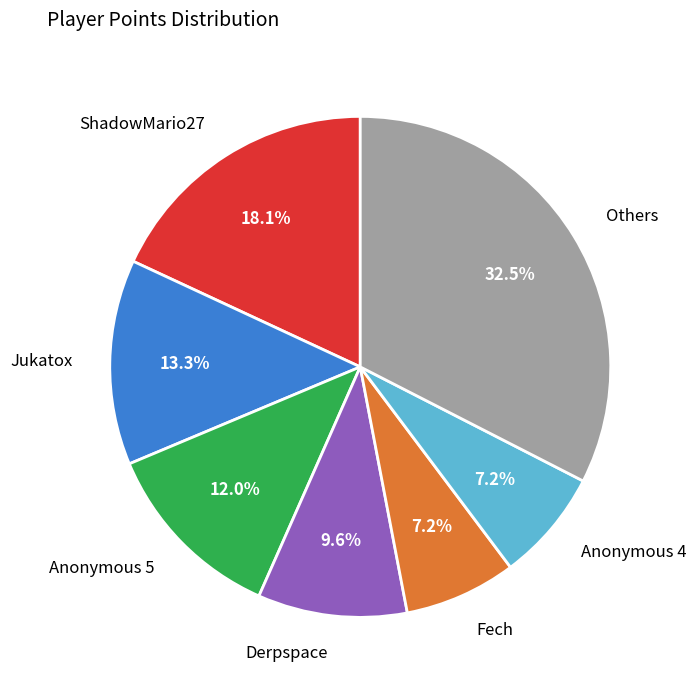

How many slices are in this pie chart?

7